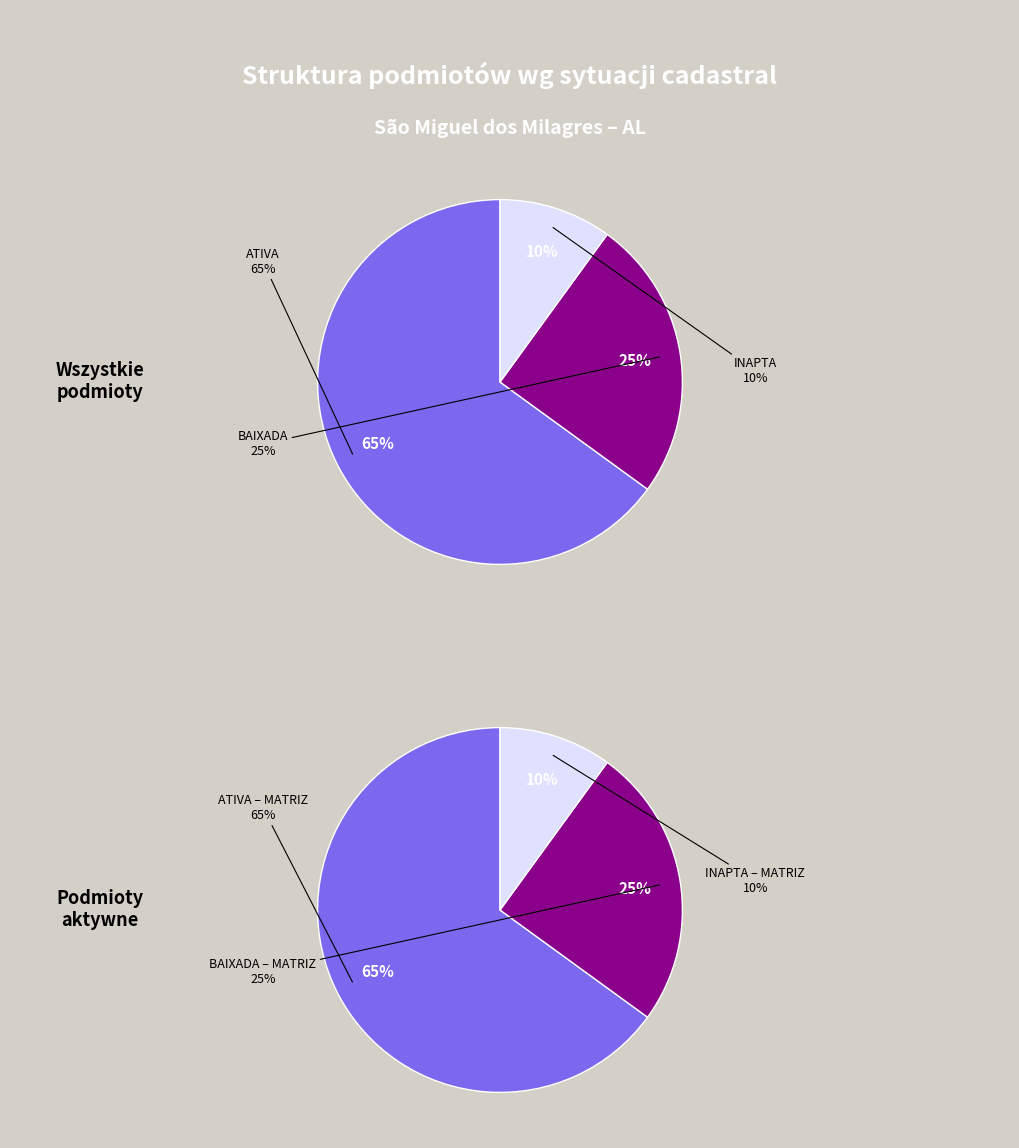

The INAPTA slice represents 10% of the pie. True or false?

True